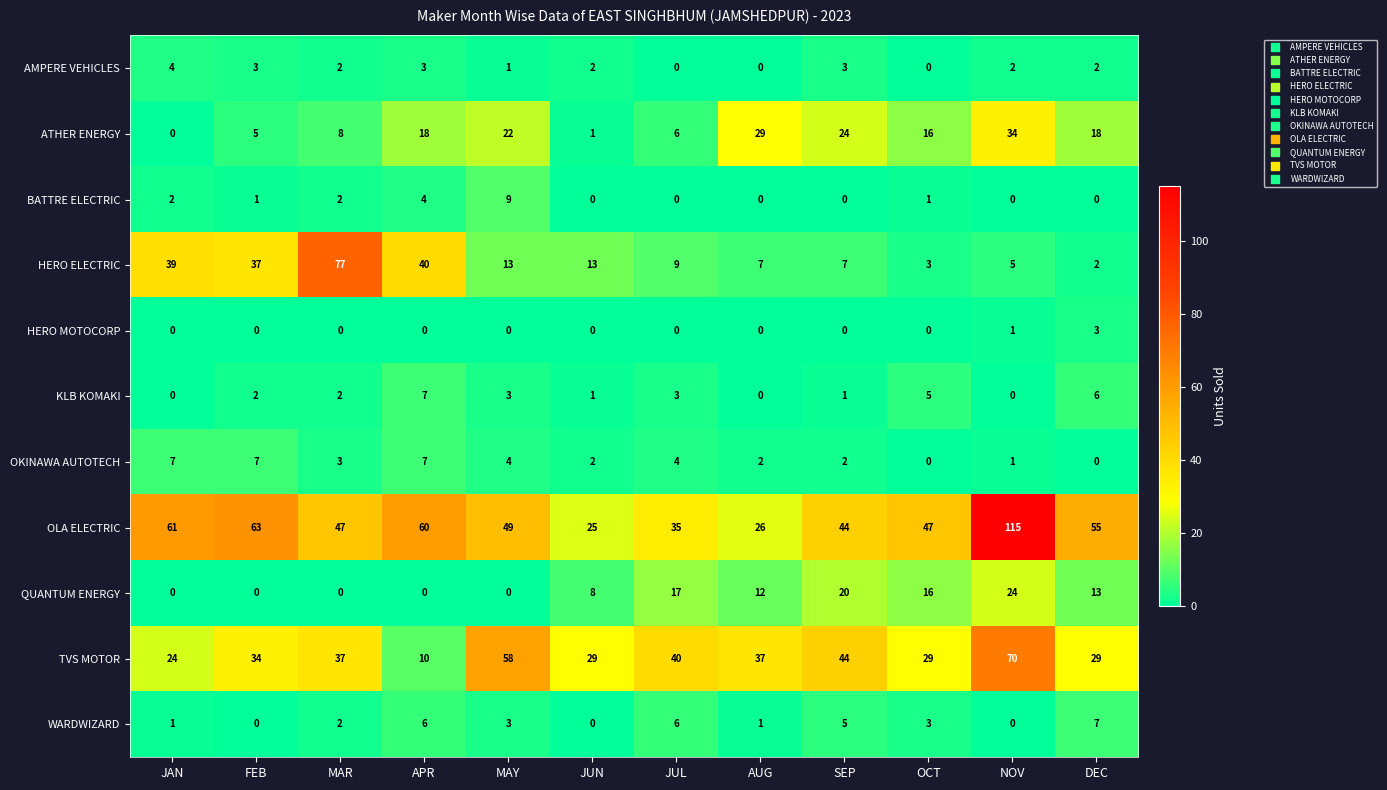

At which label does BATTRE ELECTRIC first exceed 1?

JAN